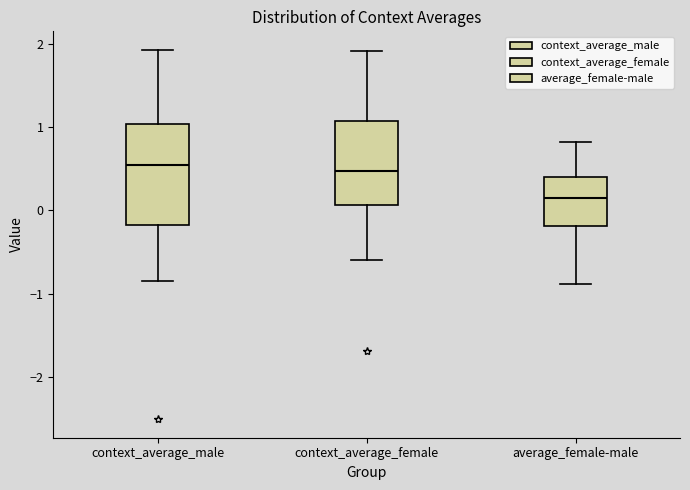

Which box is the tallest, from its lower edge to its upper edge?

context_average_male